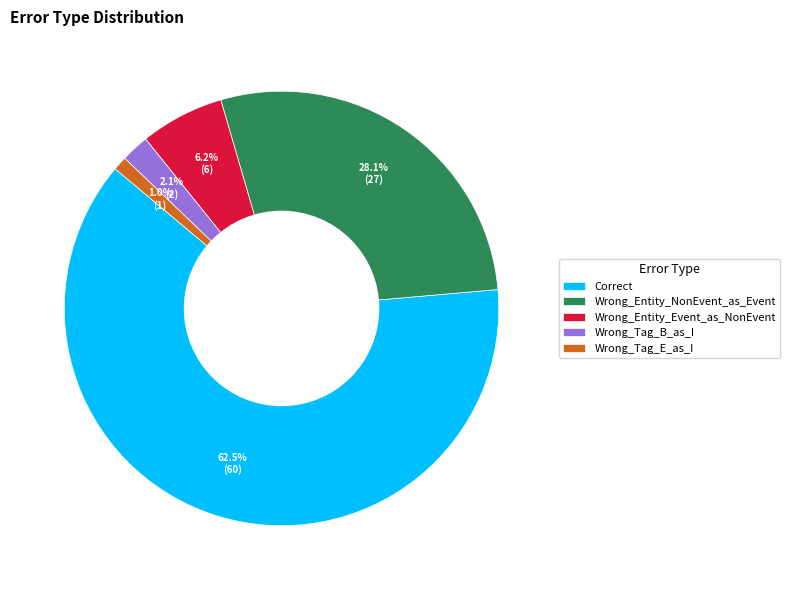

Which slice is the largest?

Correct